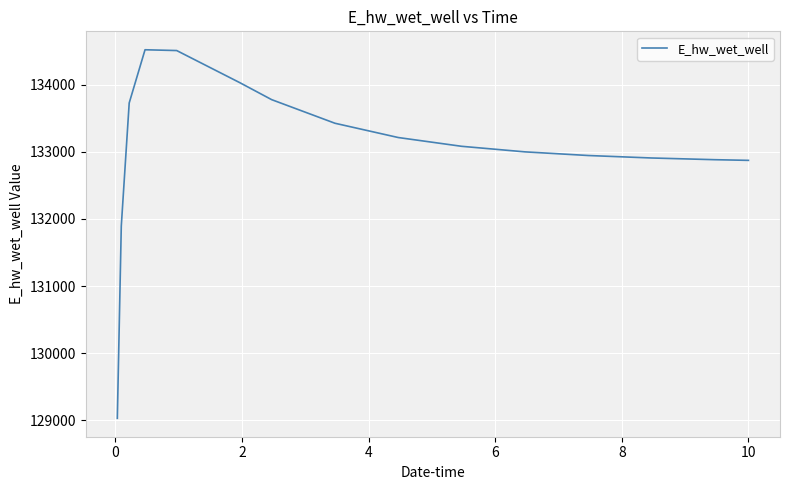

What is the difference between the maximum and minimum values?

5490.0